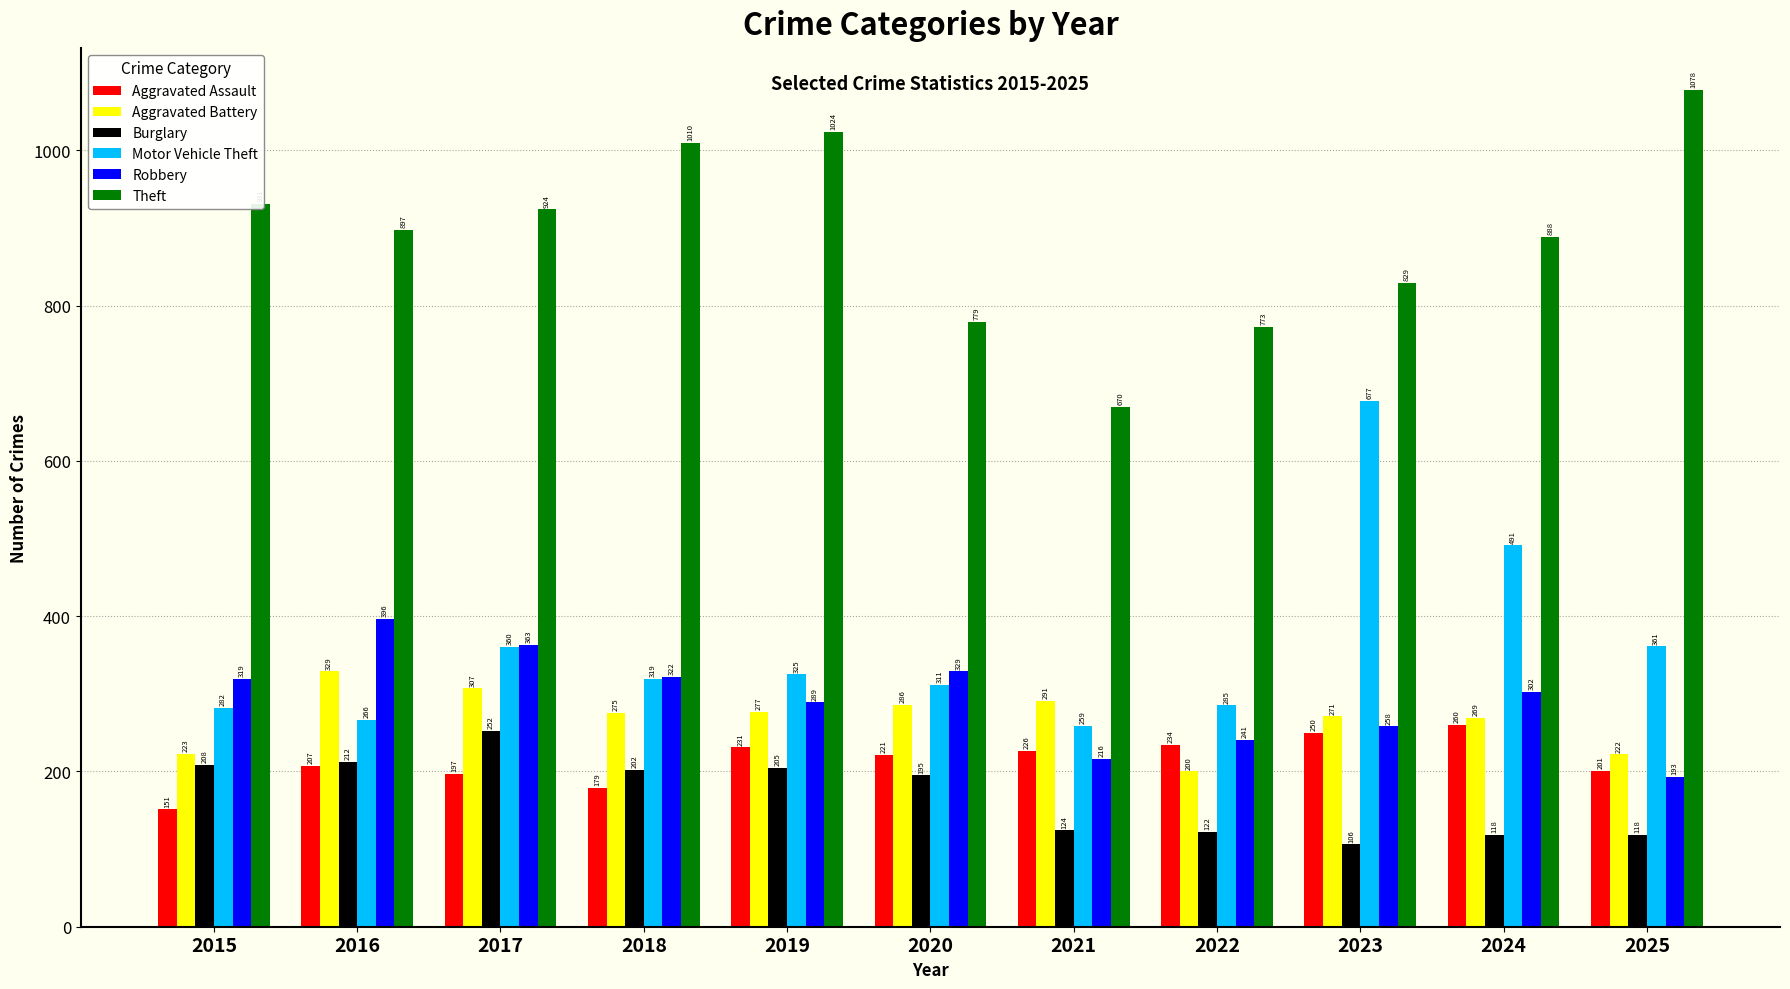

Is the value of Aggravated Assault at 2020 greater than the value of Motor Vehicle Theft at 2016?

No